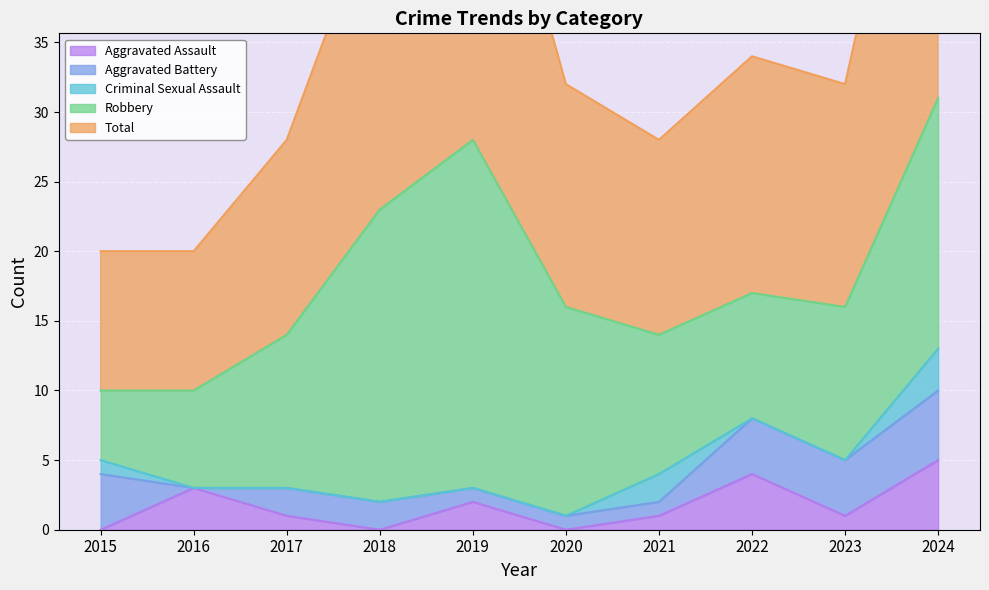

Reading right to left, extract all data points from this chart.

Aggravated Assault: 5	1	4	1	0	2	0	1	3	0
Aggravated Battery: 5	4	4	1	1	1	2	2	0	4
Criminal Sexual Assault: 3	0	0	2	0	0	0	0	0	1
Robbery: 18	11	9	10	15	25	21	11	7	5
Total: 31	16	17	14	16	28	23	14	10	10